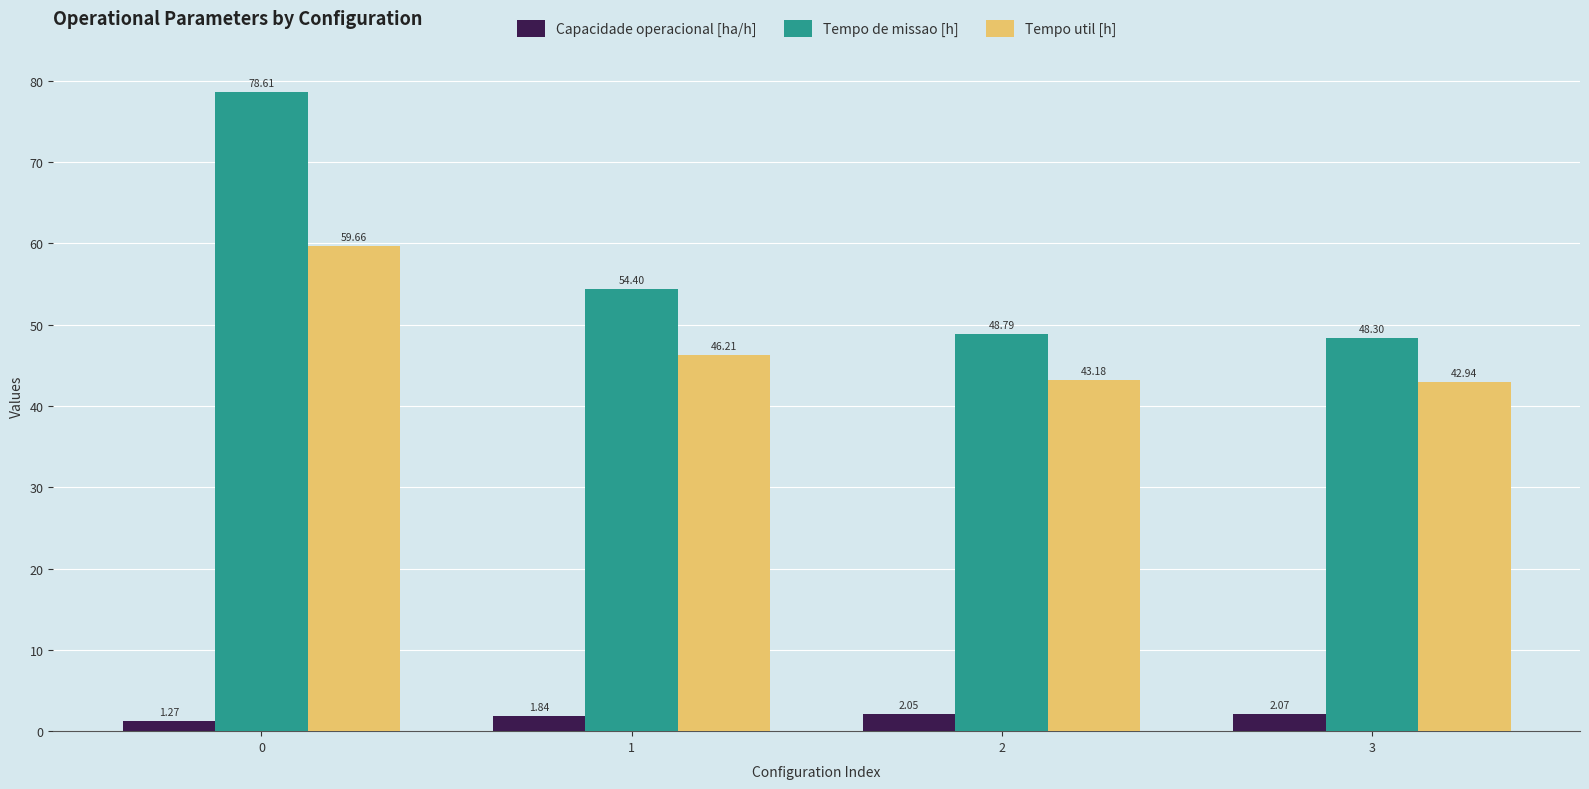

The value of Tempo util [h] at 3 is 42.9. True or false?

True